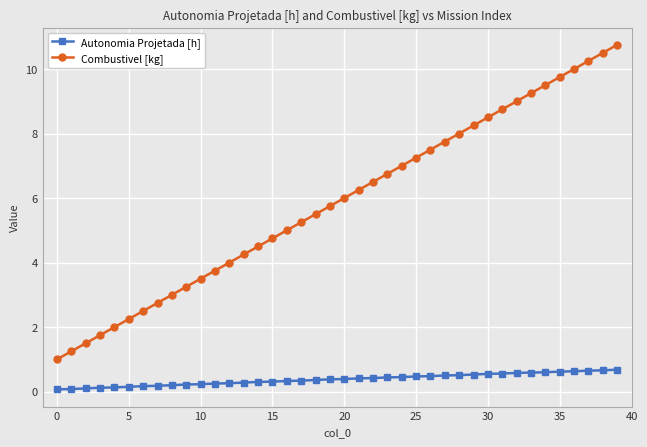

True or false: Combustivel [kg] and Autonomia Projetada [h] intersect in this chart.

False